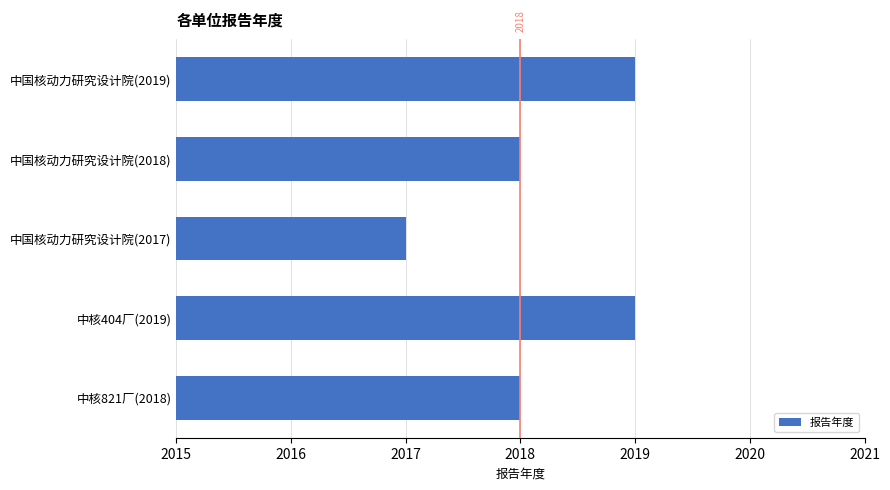

Approximately how many times larger is the value at 中国核动力研究设计院(2018) compared to 中国核动力研究设计院(2019)?

1.0